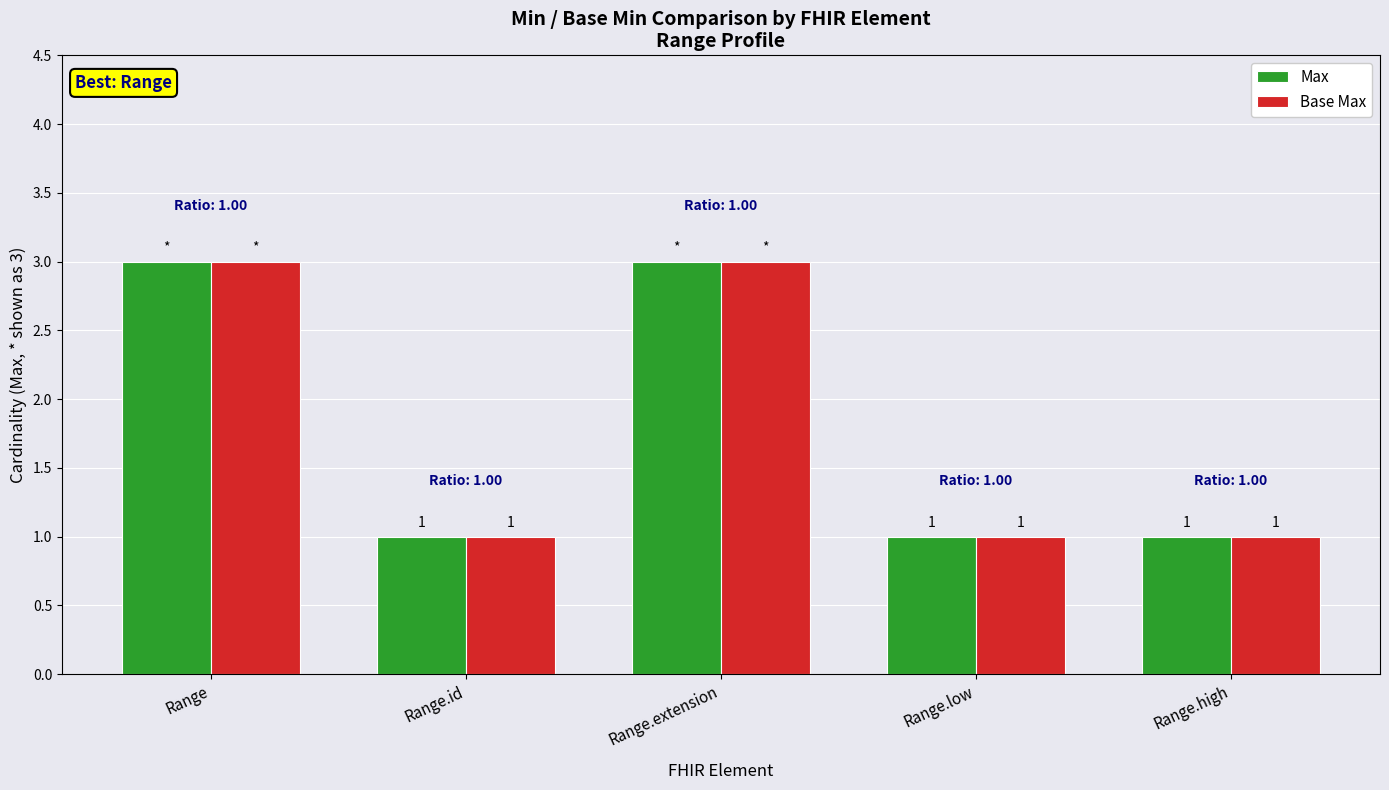

How many data points in Base Max are above 1?

2